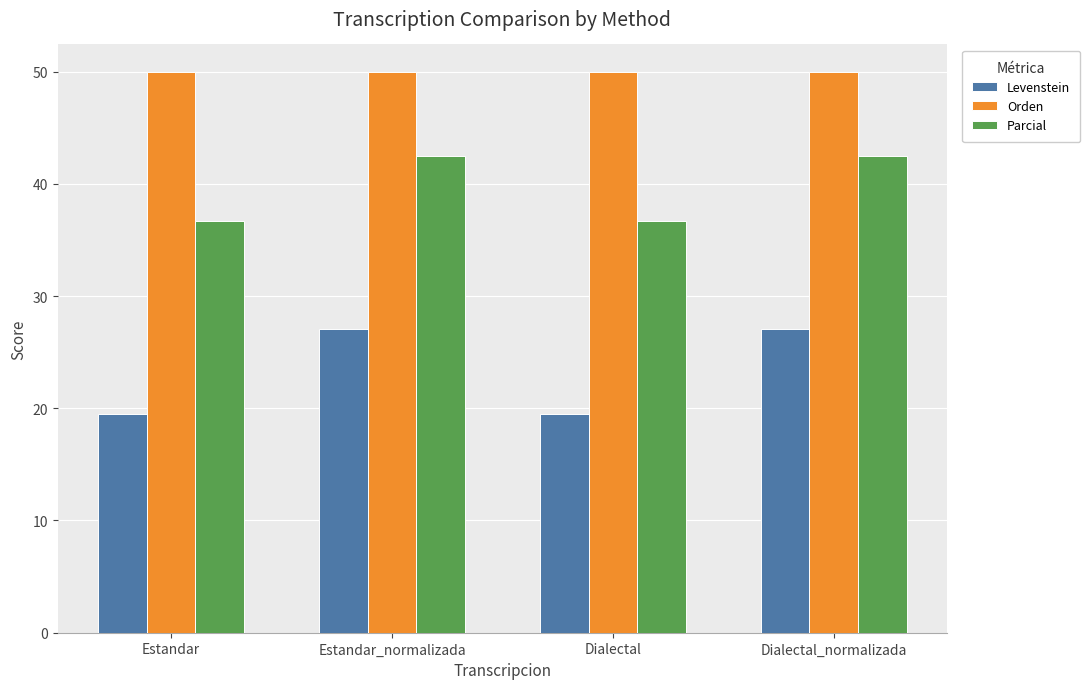

The value of Parcial at Estandar is 20.4. True or false?

False